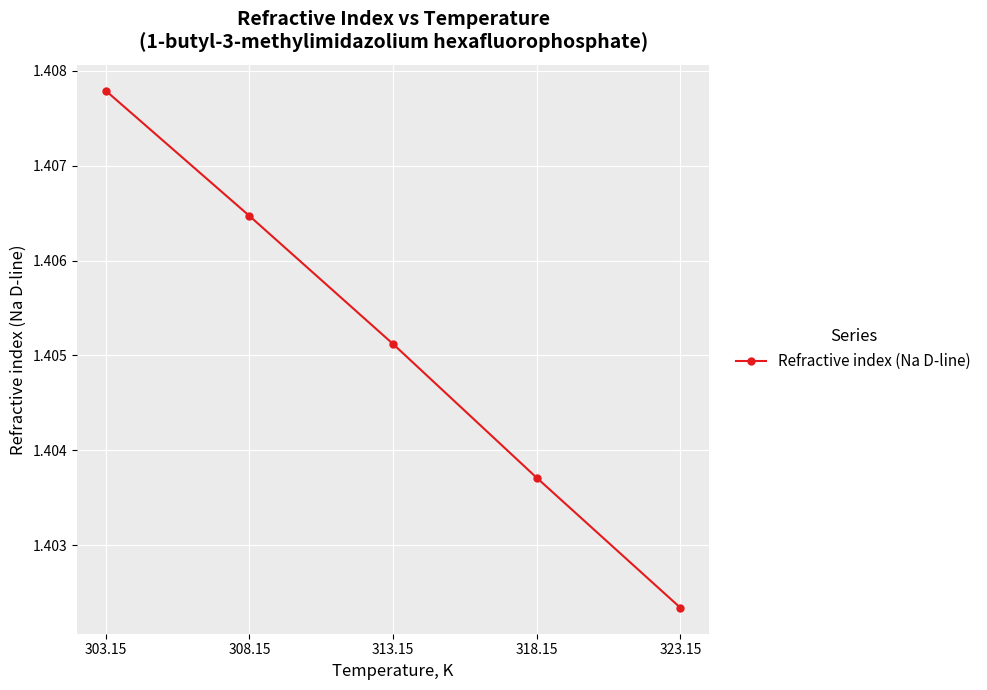

What is the label of the 4th point from the right?

308.15